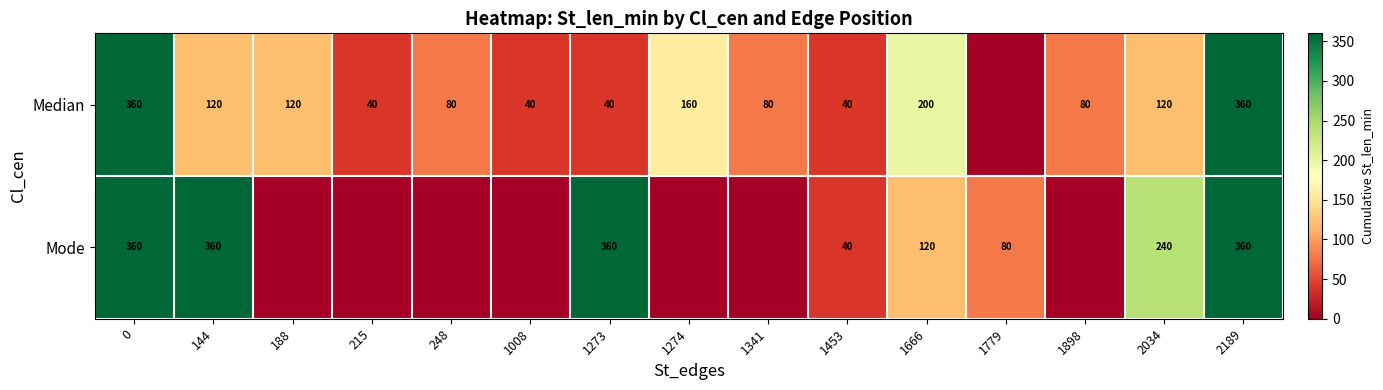

Is it true that Mode equals 360 at 2189?

True